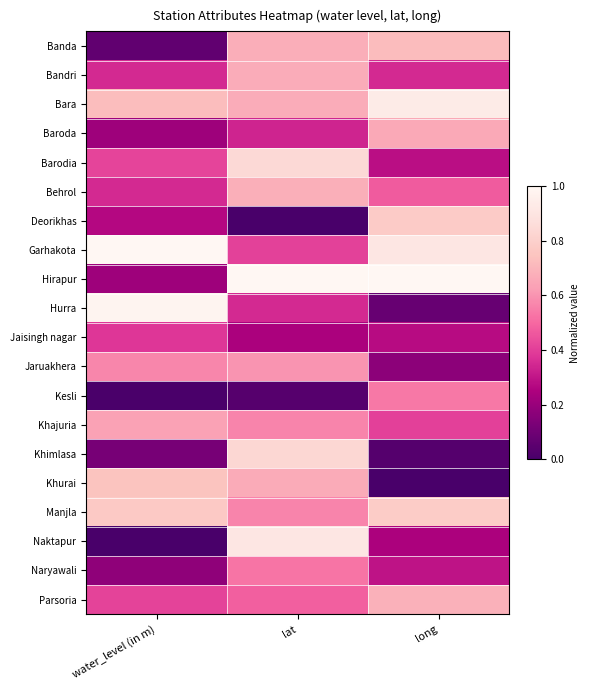

At how many categories does at least one series exceed 0?

3